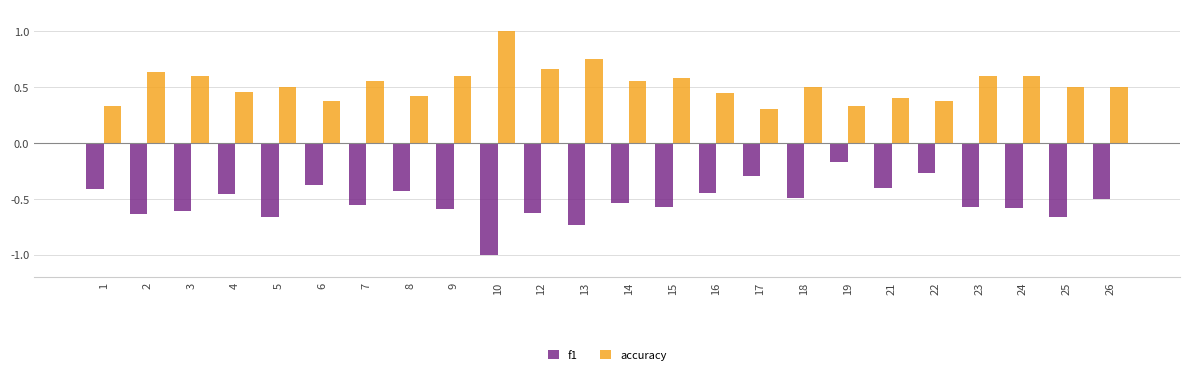

Is it true that f1 equals -0.6 at 12?

True